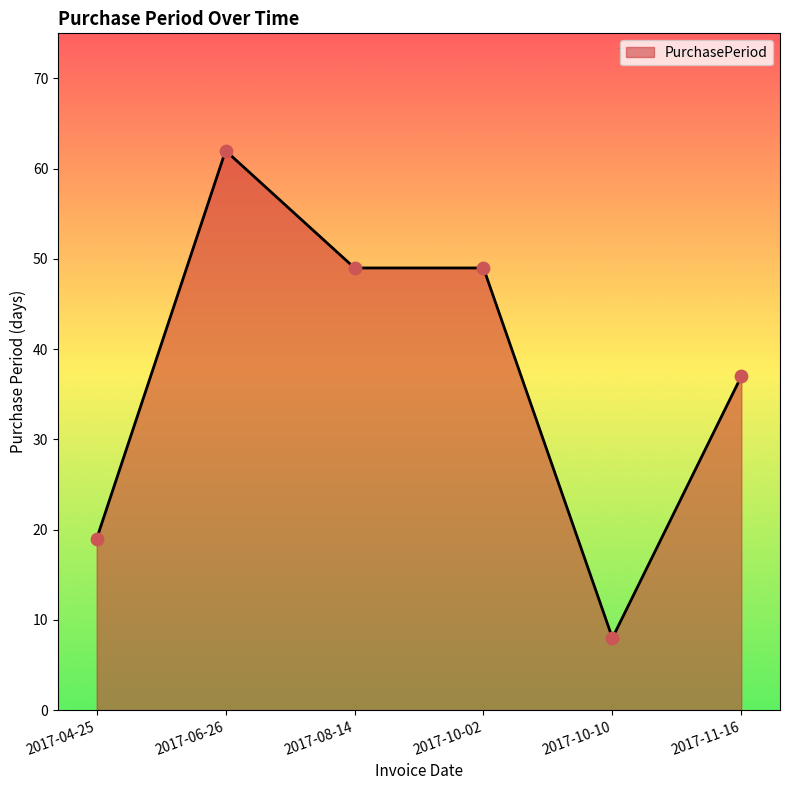

Approximately how many times larger is the value at 2017-08-14 compared to 2017-10-10?

6.1